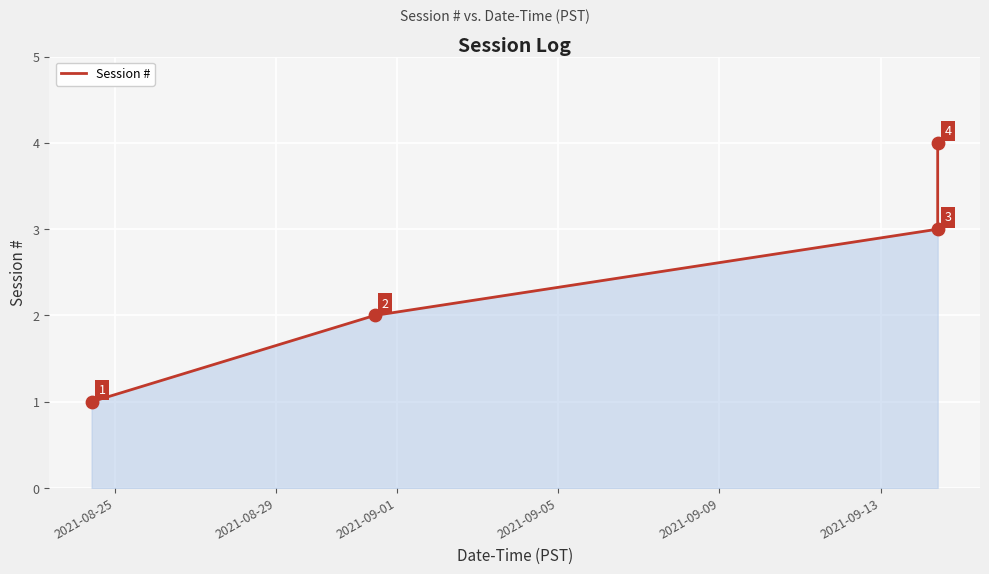

True or false: the data has more than 1 interior local peaks.

False